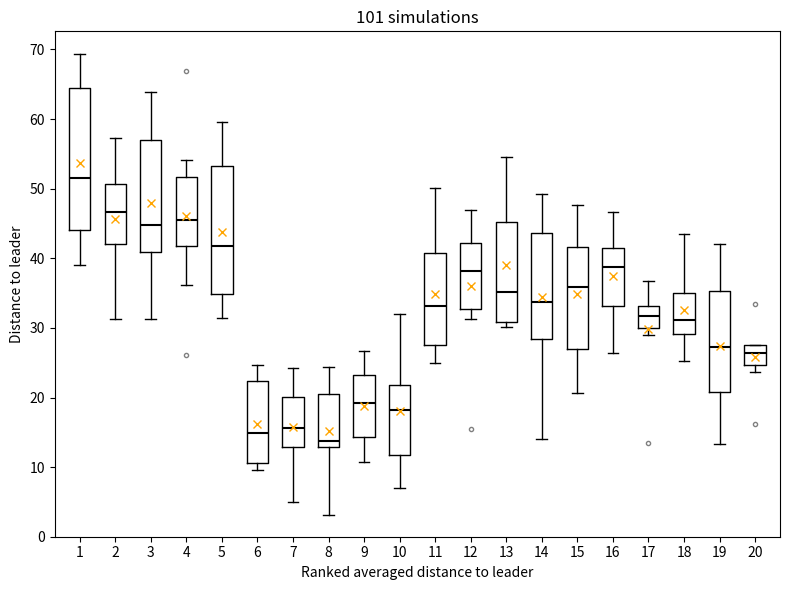

Reading left to right, read every box against the y-axis: the position of its median line, the range the box covers, and the ends of its whiskers. The values are not printed on the chart, so give them approximately, as read against the axis.

1: median 52, box 44 to 64, whiskers 39 to 69
2: median 47, box 42 to 51, whiskers 31 to 57
3: median 45, box 41 to 57, whiskers 31 to 64
4: median 45, box 42 to 52, whiskers 36 to 54
5: median 42, box 35 to 53, whiskers 31 to 60
6: median 15, box 11 to 22, whiskers 10 to 25
7: median 16, box 13 to 20, whiskers 5 to 24
8: median 14, box 13 to 21, whiskers 3 to 24
9: median 19, box 14 to 23, whiskers 11 to 27
10: median 18, box 12 to 22, whiskers 7 to 32
11: median 33, box 28 to 41, whiskers 25 to 50
12: median 38, box 33 to 42, whiskers 31 to 47
13: median 35, box 31 to 45, whiskers 30 to 55
14: median 34, box 28 to 44, whiskers 14 to 49
15: median 36, box 27 to 42, whiskers 21 to 48
16: median 39, box 33 to 42, whiskers 26 to 47
17: median 32, box 30 to 33, whiskers 29 to 37
18: median 31, box 29 to 35, whiskers 25 to 43
19: median 27, box 21 to 35, whiskers 13 to 42
20: median 26, box 25 to 28, whiskers 24 to 28